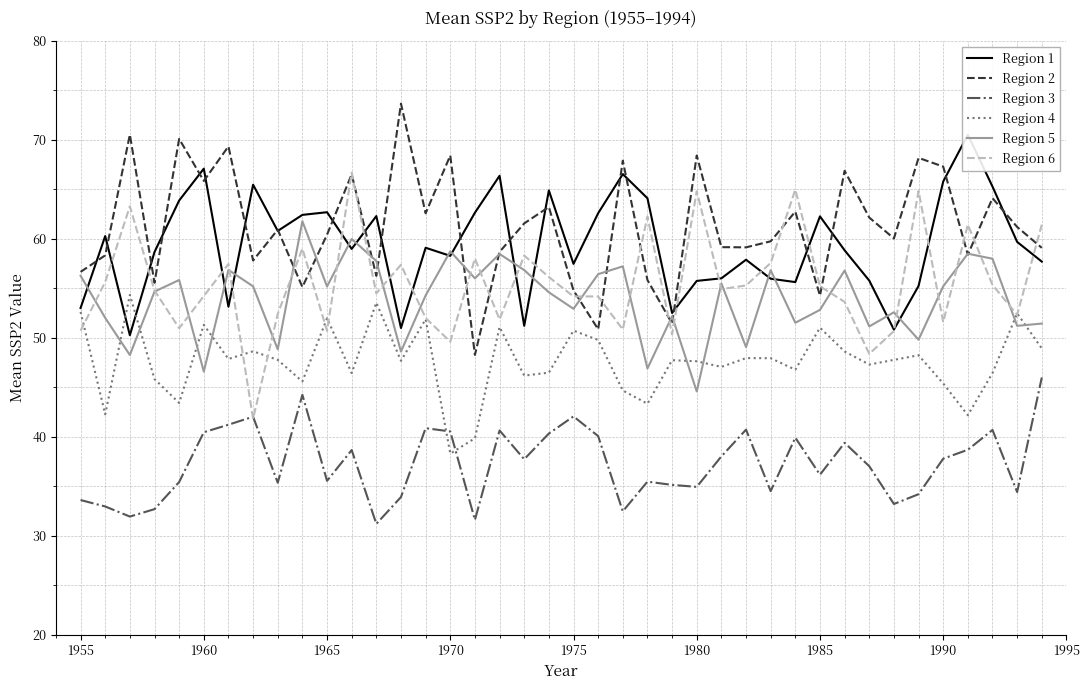

True or false: Region 5 and Region 3 intersect in this chart.

False